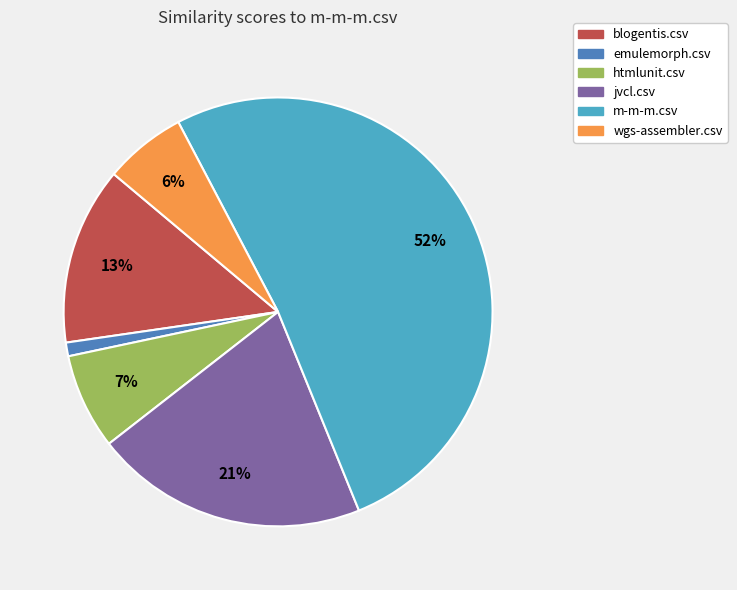

Is there a majority slice in this chart?

Yes